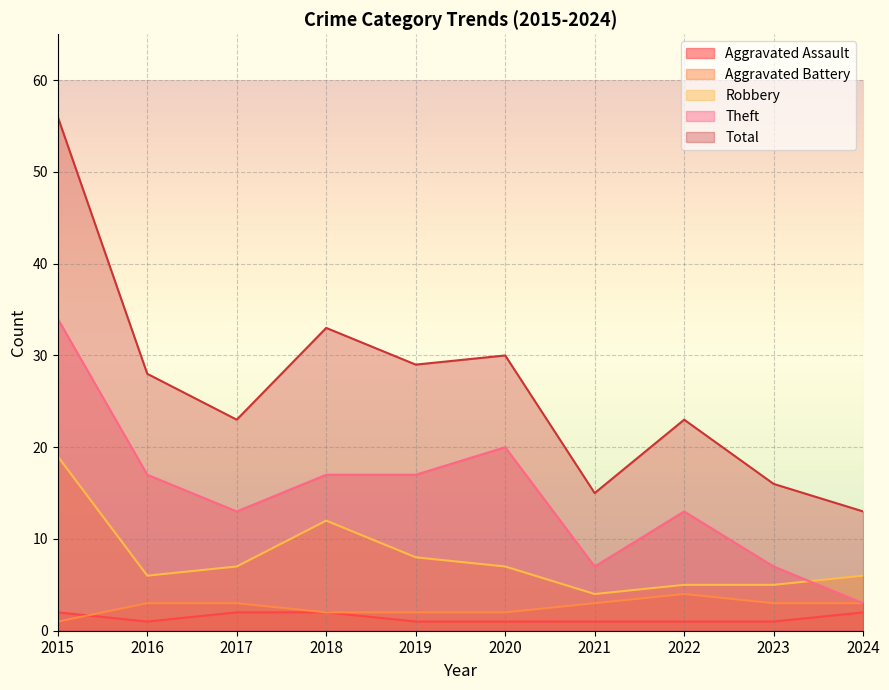

True or false: Robbery has a value of 8 at 2019.

True